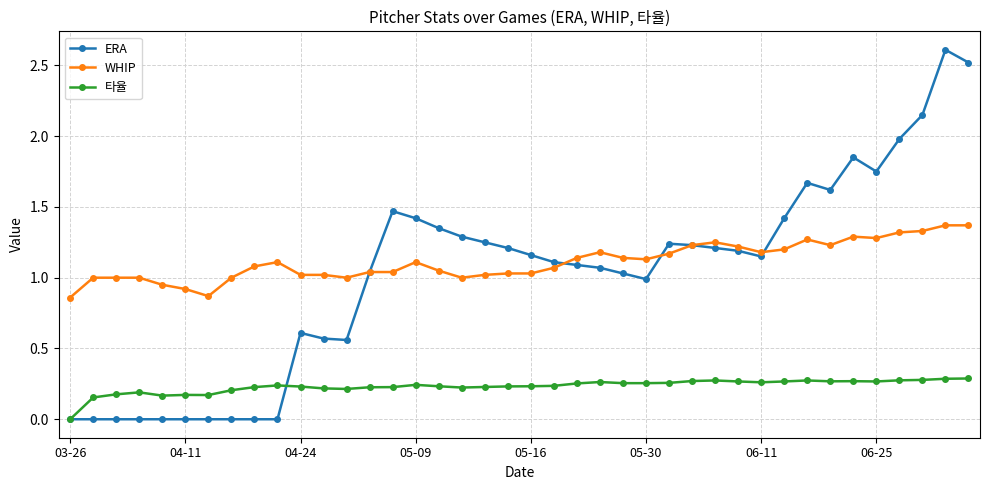

True or false: ERA has more than 0 points higher than both neighbors.

True